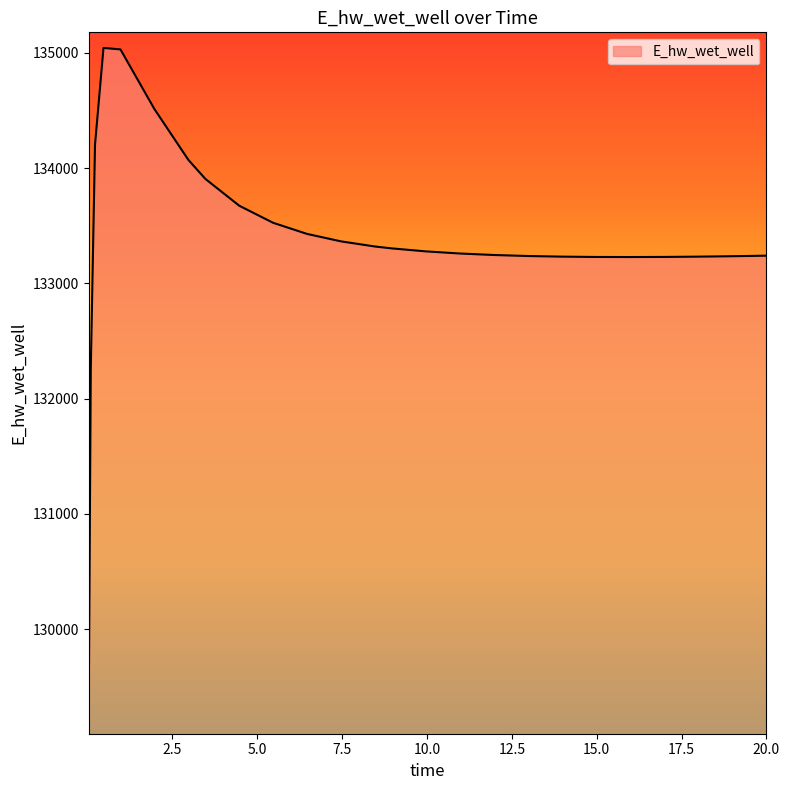

What is the greatest value displayed?

135041.4